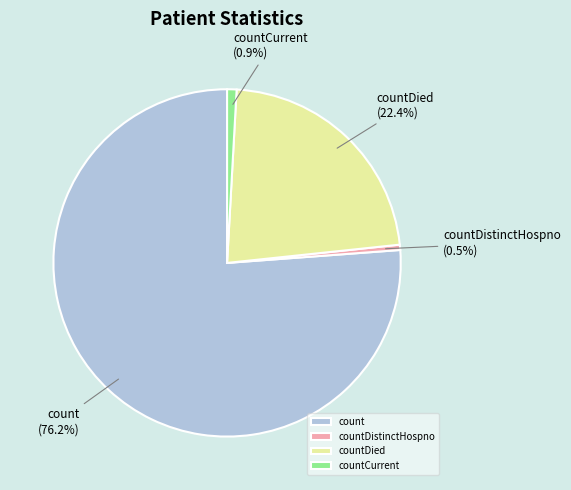

How many slices are in this pie chart?

4